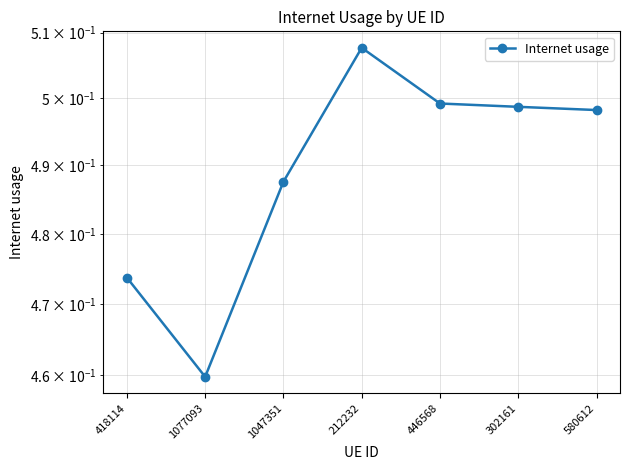

List the labels in order of value, smallest first.

1077093, 418114, 1047351, 580612, 302161, 446568, 212232